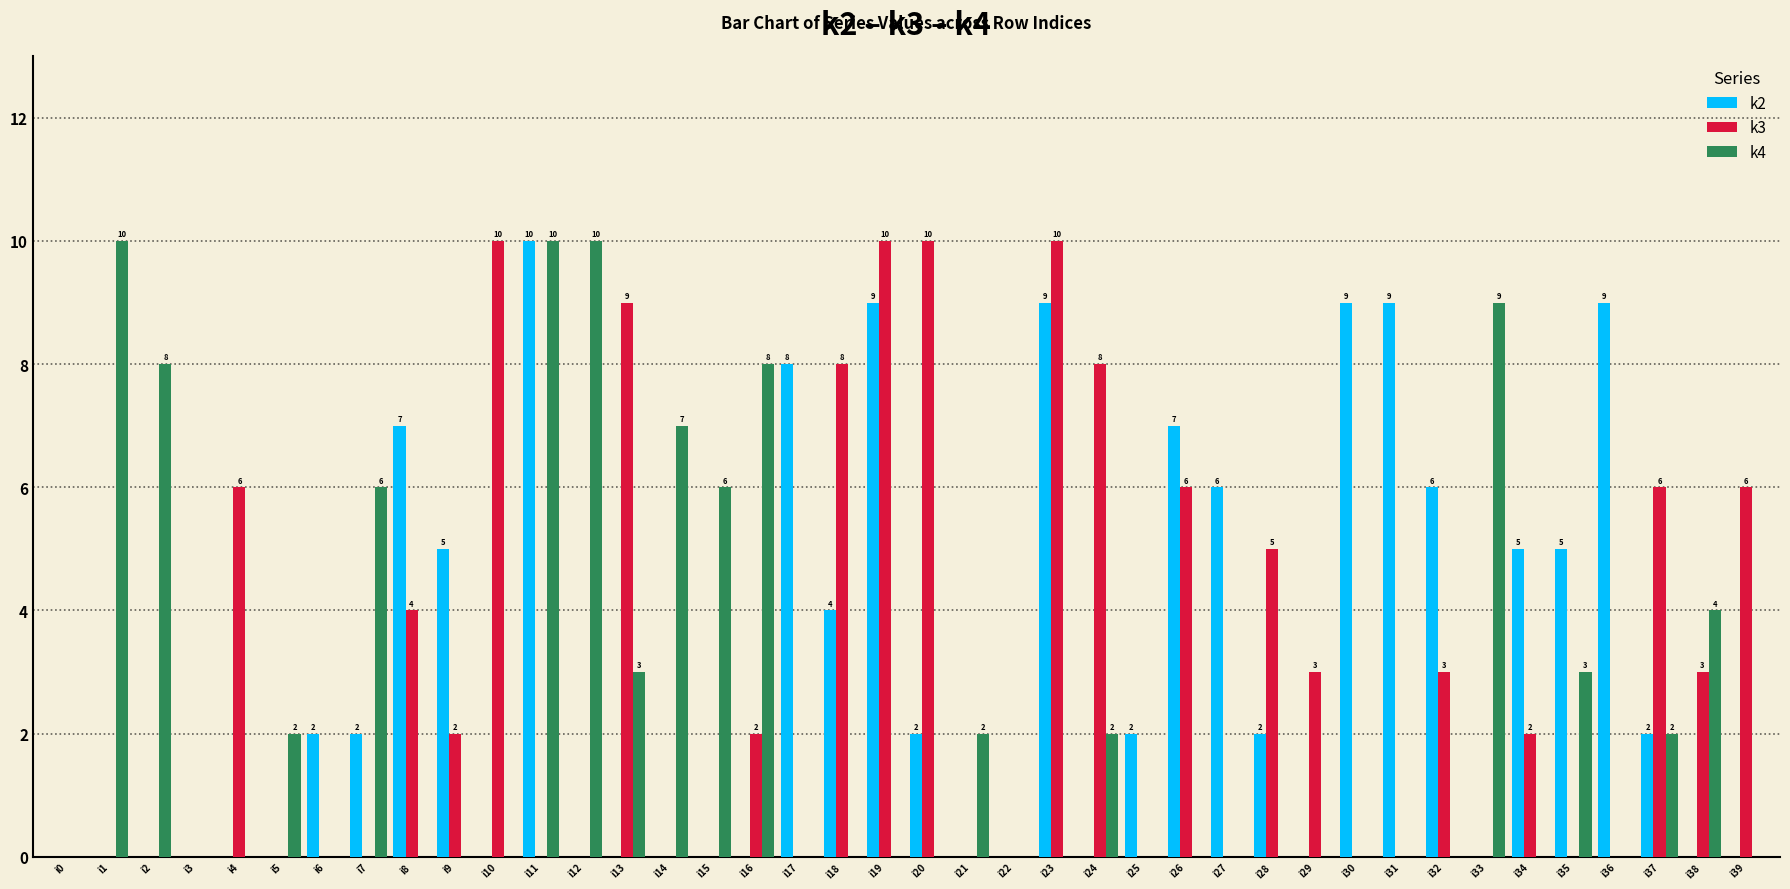

What is the total value across all series at i39?

6